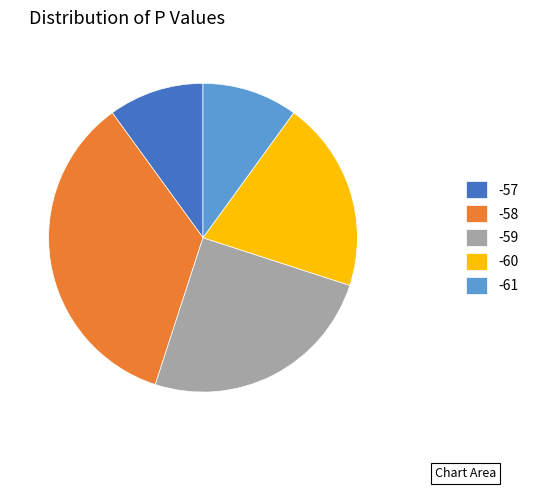

Approximately how many times larger is the value at -57 compared to -61?

1.0